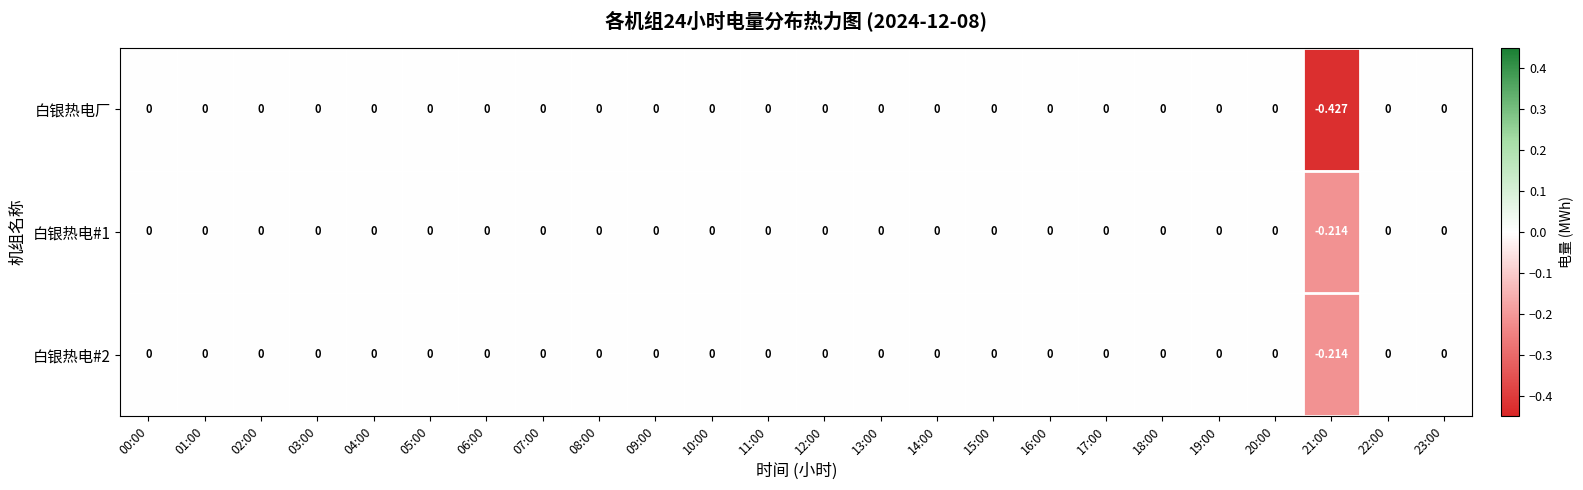

Which series has the largest range (max minus min)?

白银热电厂